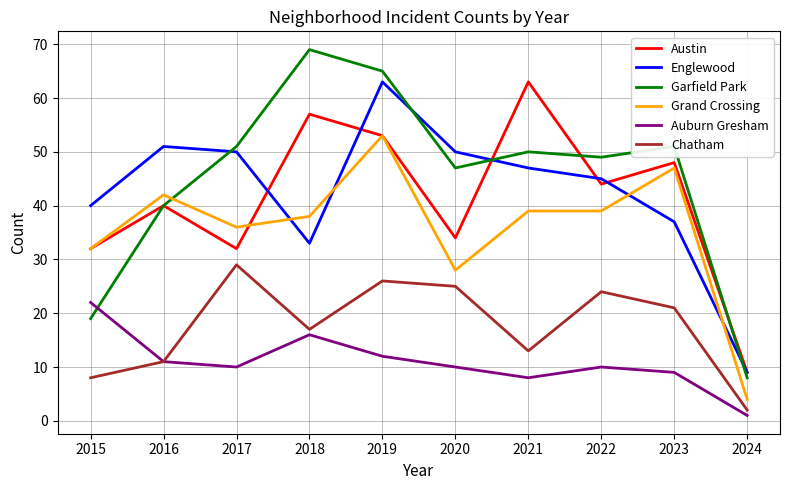

What are all the series names shown in the legend?

Austin, Englewood, Garfield Park, Grand Crossing, Auburn Gresham, Chatham